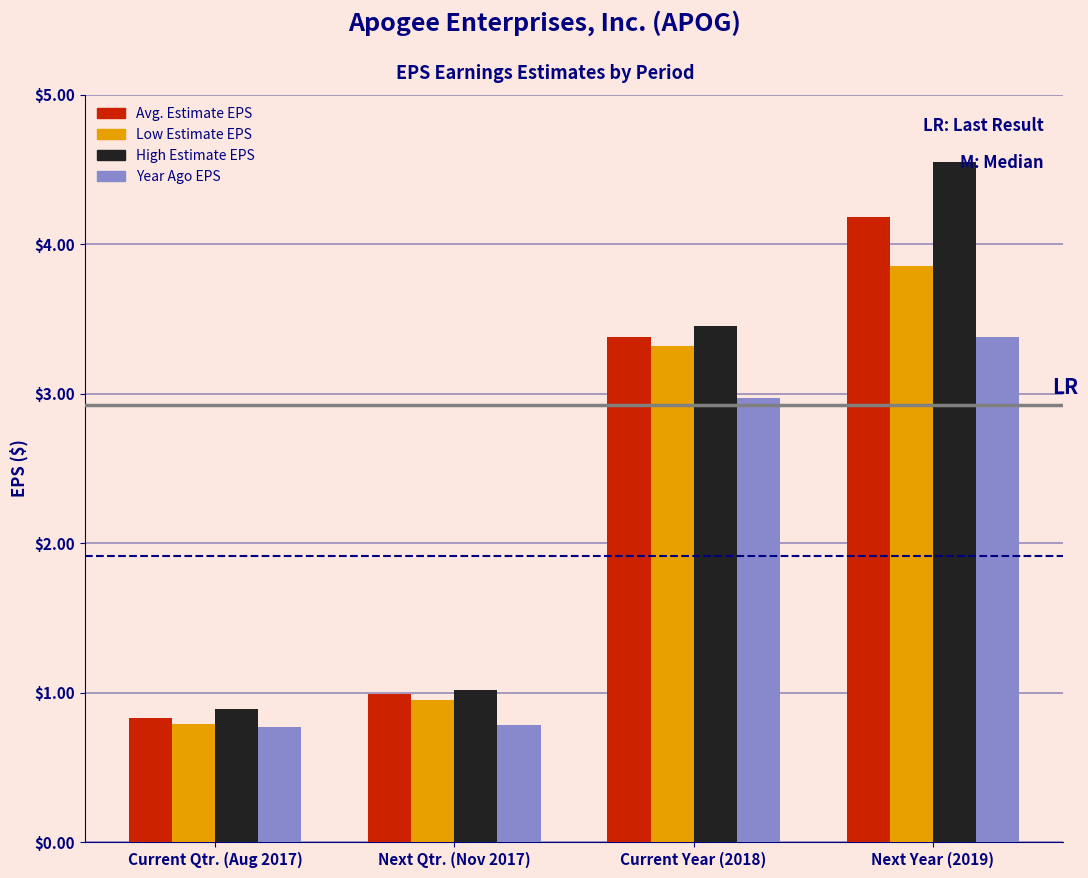

True or false: High Estimate EPS has a value of 4.5 at Next Year (2019).

True